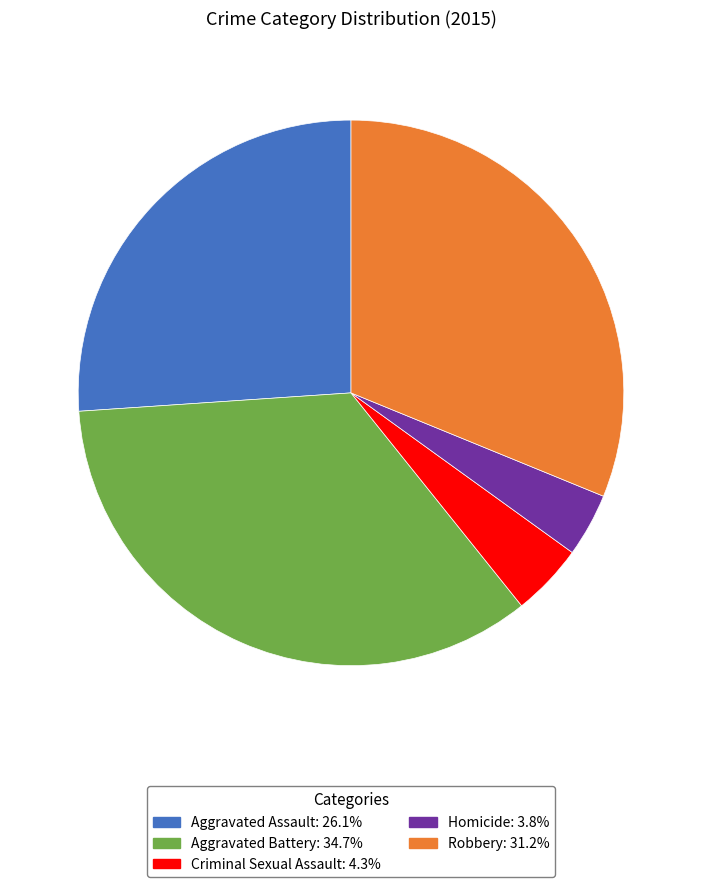

Approximately how many times larger is the value at Aggravated Assault compared to Criminal Sexual Assault?

6.1